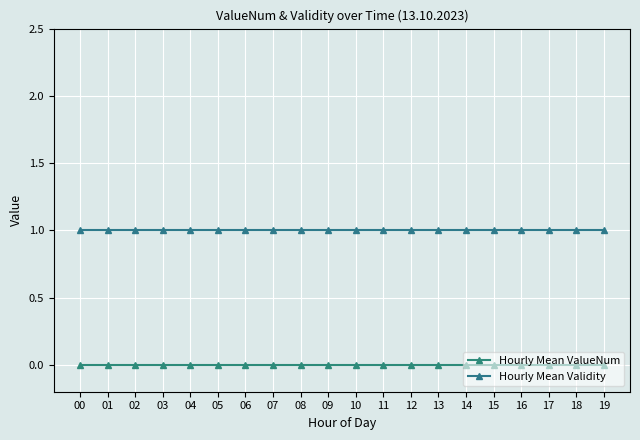

Reading left to right, what are all the values shown in this chart?

Hourly Mean ValueNum: 00=0	01=0	02=0	03=0	04=0	05=0	06=0	07=0	08=0	09=0	10=0	11=0	12=0	13=0	14=0	15=0	16=0	17=0	18=0	19=0
Hourly Mean Validity: 00=1	01=1	02=1	03=1	04=1	05=1	06=1	07=1	08=1	09=1	10=1	11=1	12=1	13=1	14=1	15=1	16=1	17=1	18=1	19=1